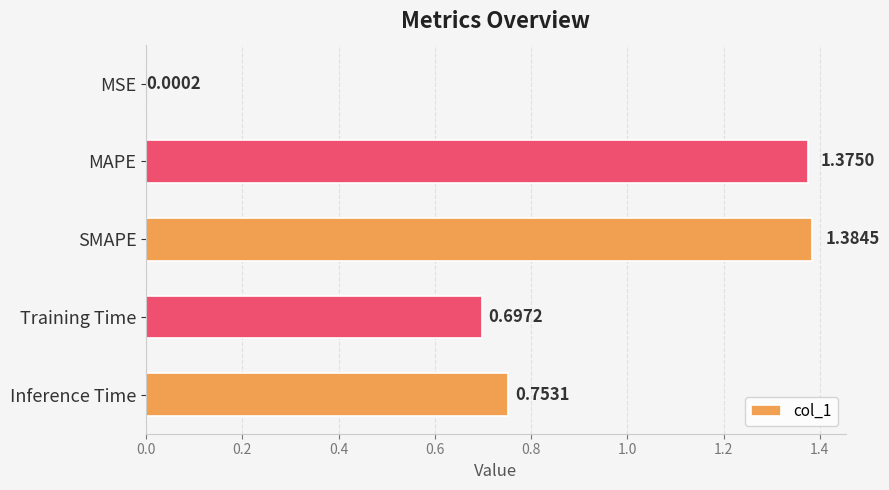

What is the sum of all values?

4.2